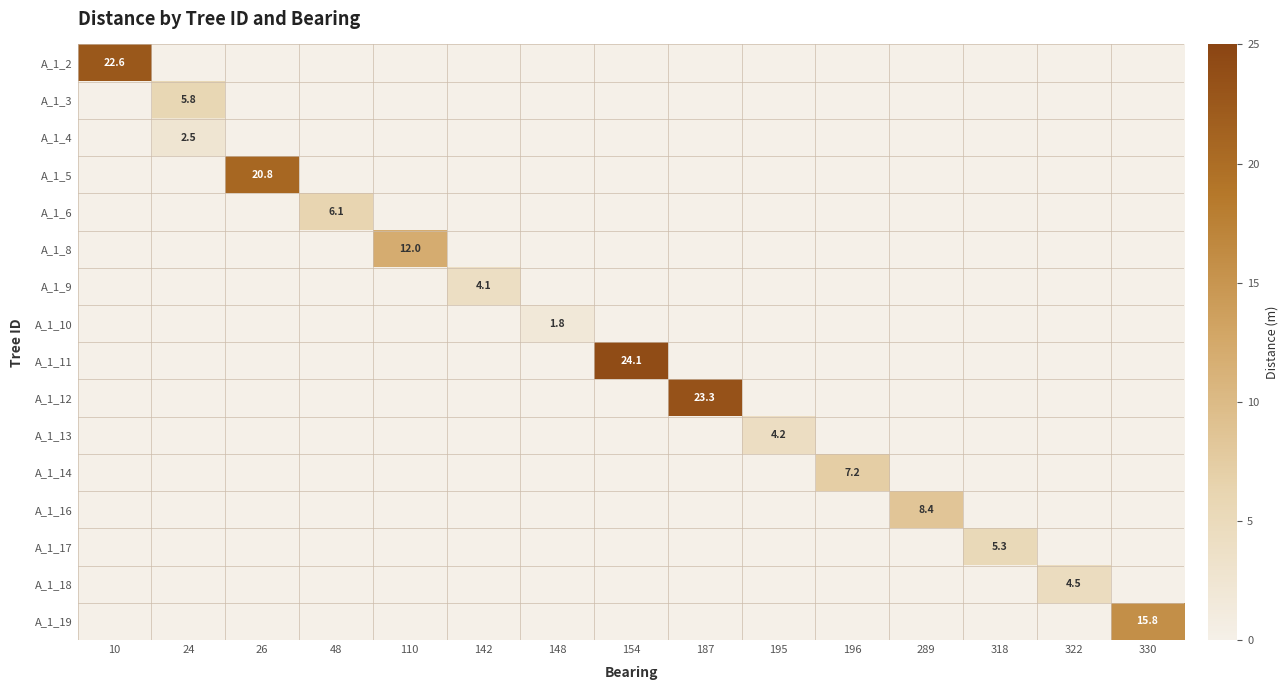

Which category has the lowest value in the A_1_2 series?

24